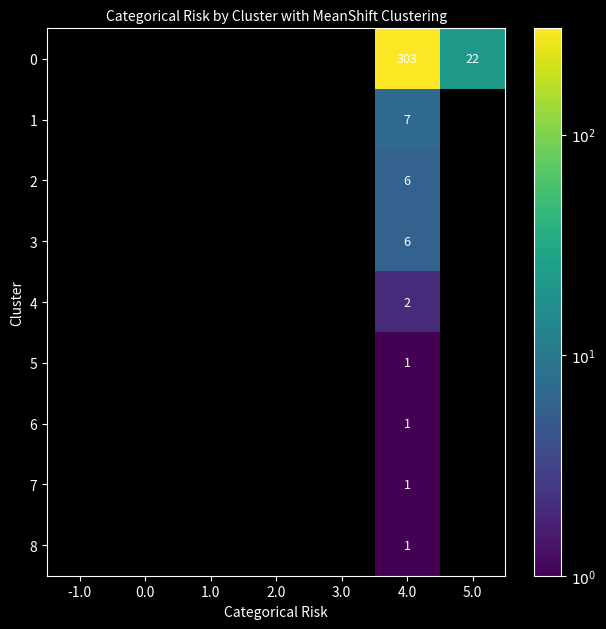

What is the greatest value displayed?

303.0